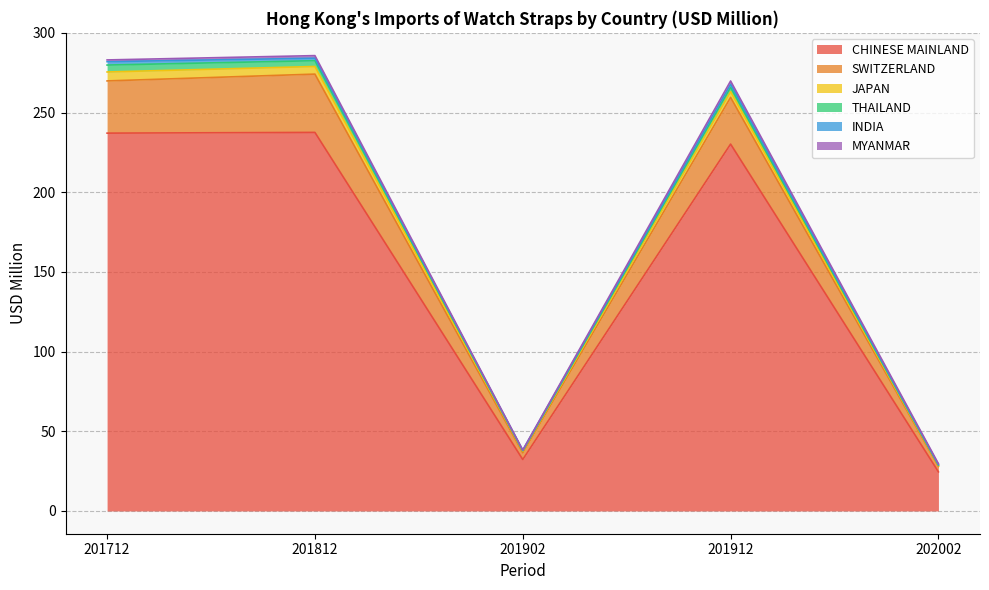

How many interior local peaks does the MYANMAR series have?

2